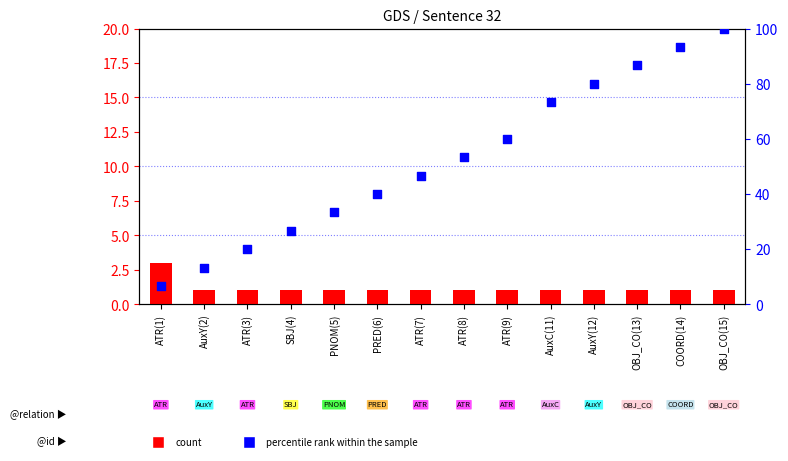

At which category is the sum across all series the highest?

OBJ_CO(15)